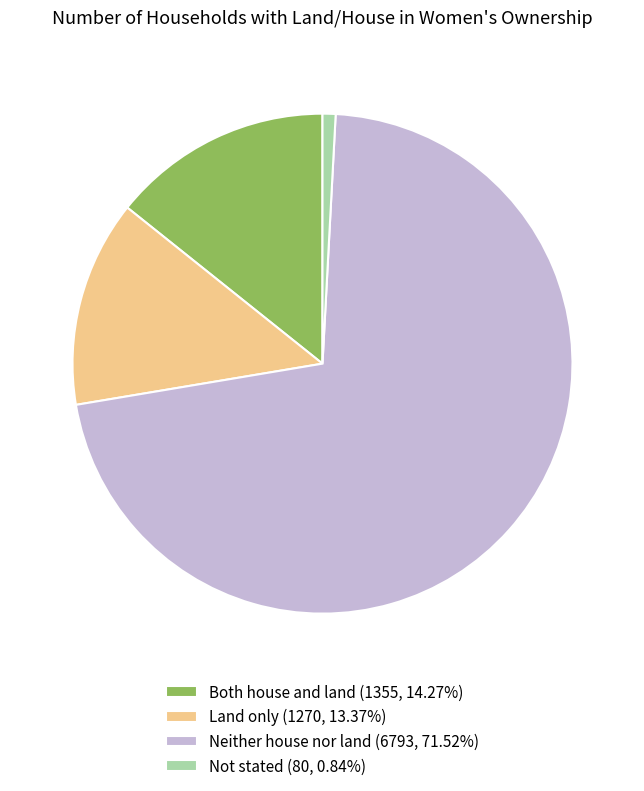

Do Both house and land (1355, 14.27%) and Not stated (80, 0.84%) together represent more than half of the pie?

No